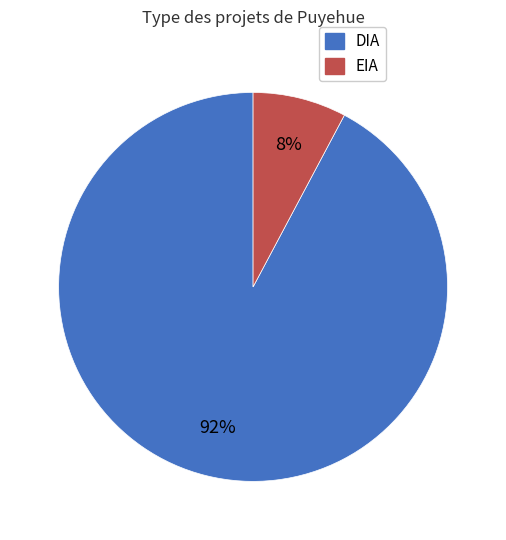

How many slices are in this pie chart?

2